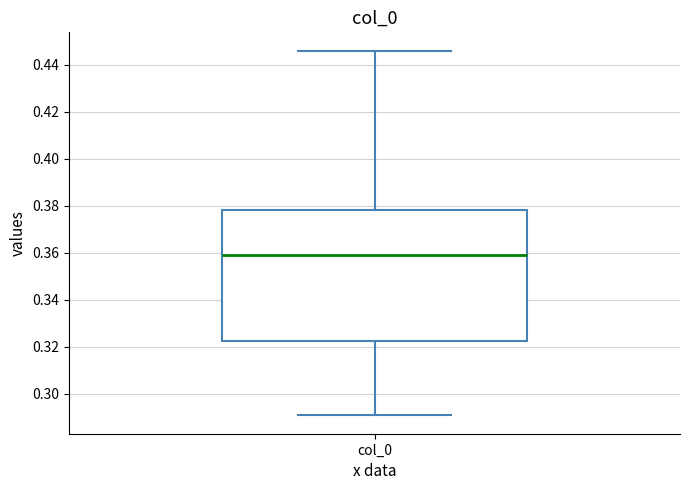

Where is the upper edge of the box for col_0 on the y-axis? The values are not printed on the chart, so give them approximately, as read against the axis.

0.378